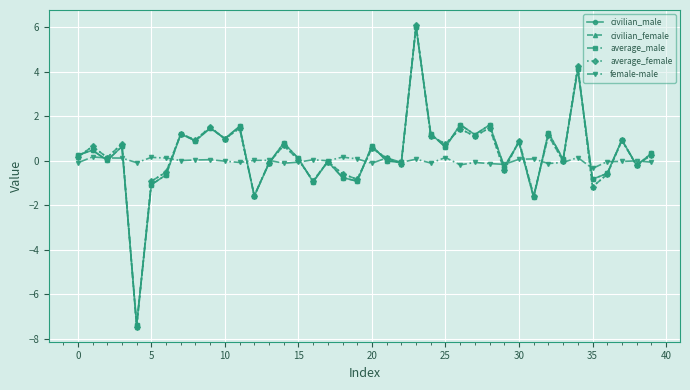

What is the minimum value for female-male?

-0.3